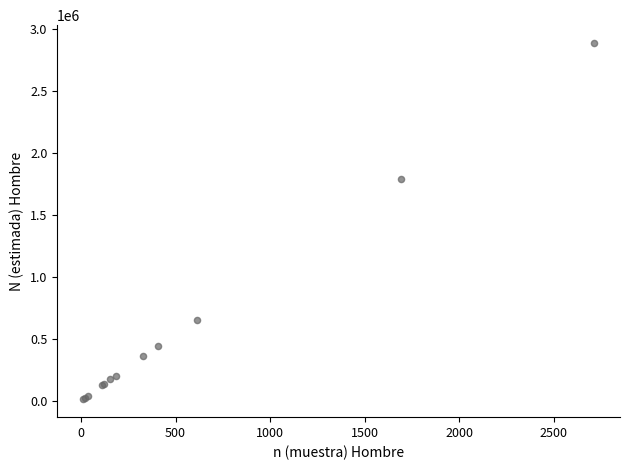

What Y value in the scatter plot is closest to 1447554?

1787368